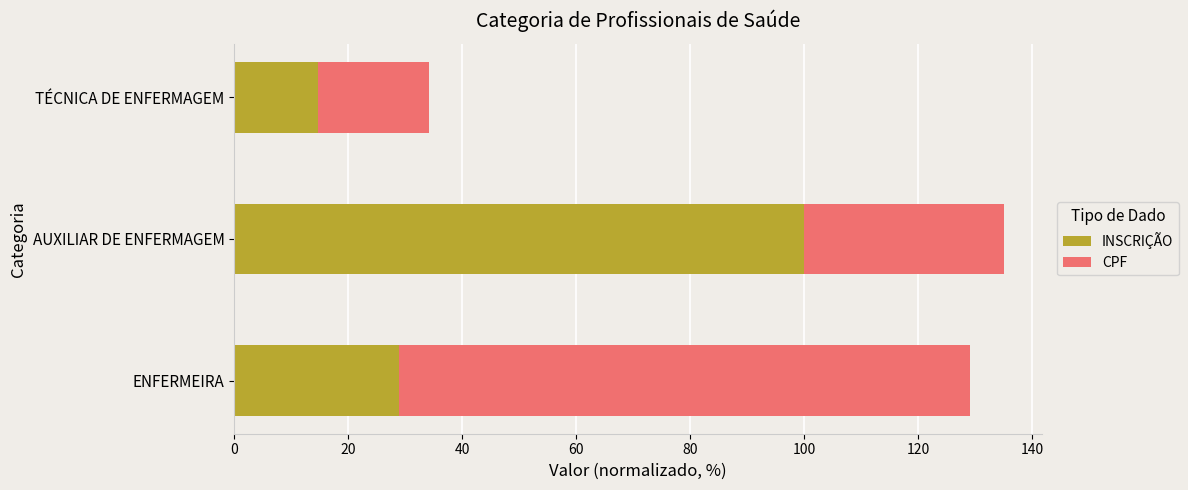

What is the total value across all series at ENFERMEIRA?

129.0